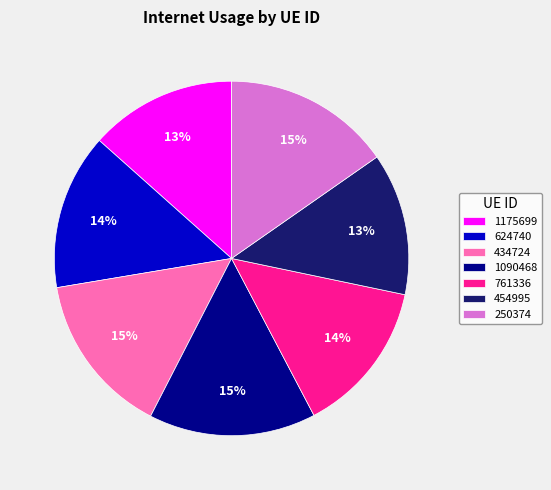

Do 624740 and 454995 together represent more than half of the pie?

No